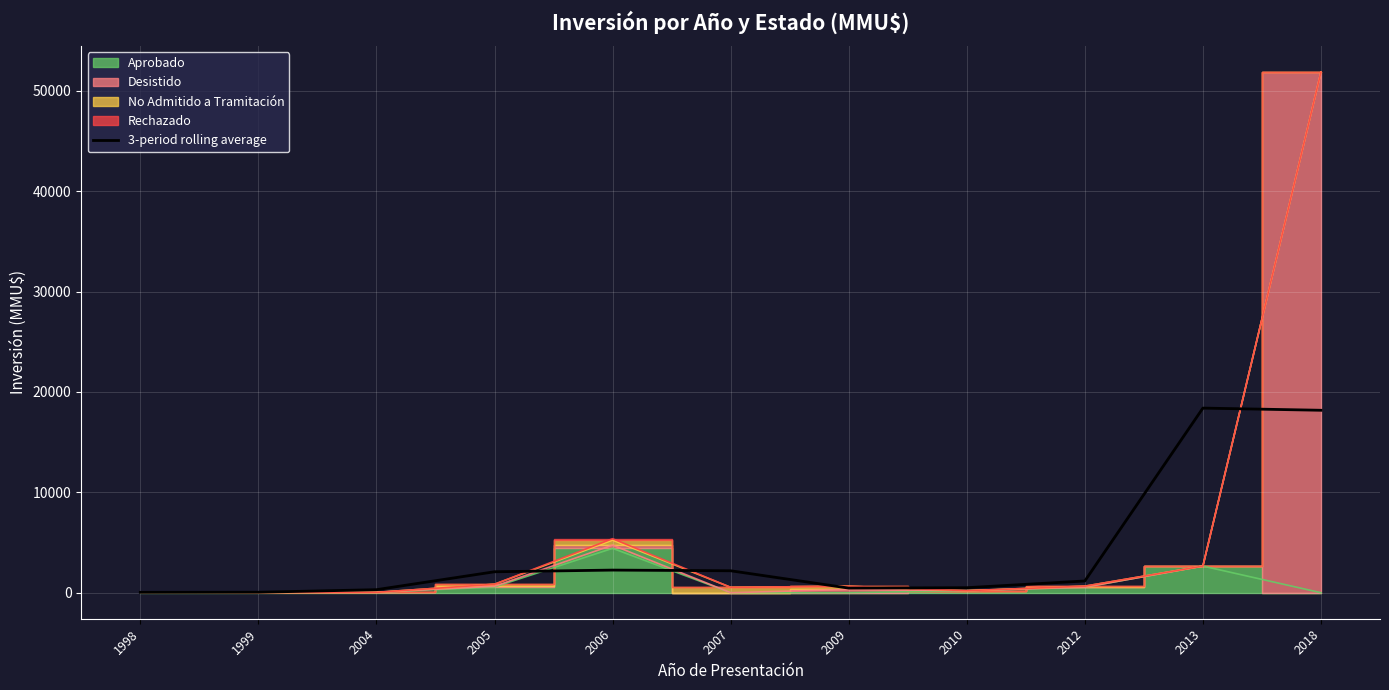

What is the change in value from 2007 to 2018?

+15985.7